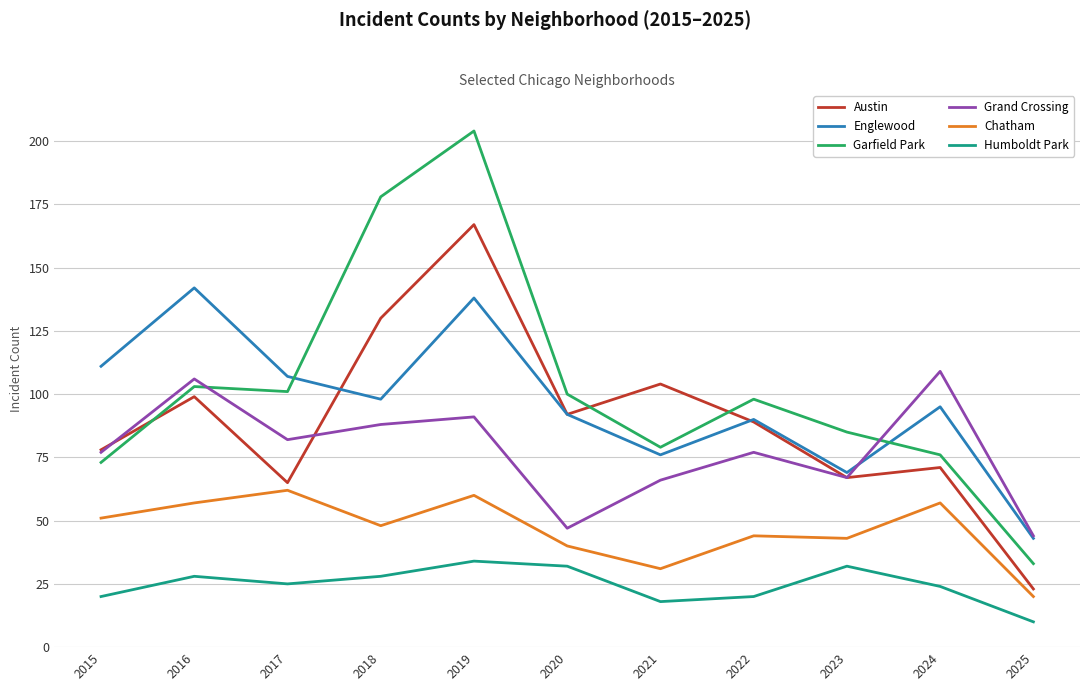

Where is the first local maximum for Humboldt Park?

2016